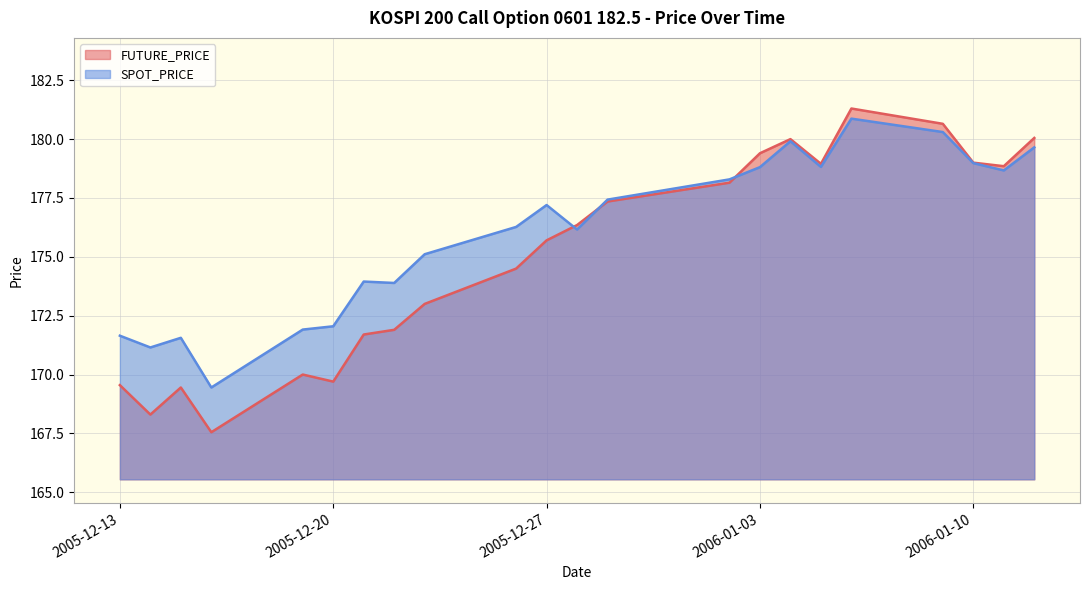

Where is the first local minimum for SPOT_PRICE?

2005-12-14